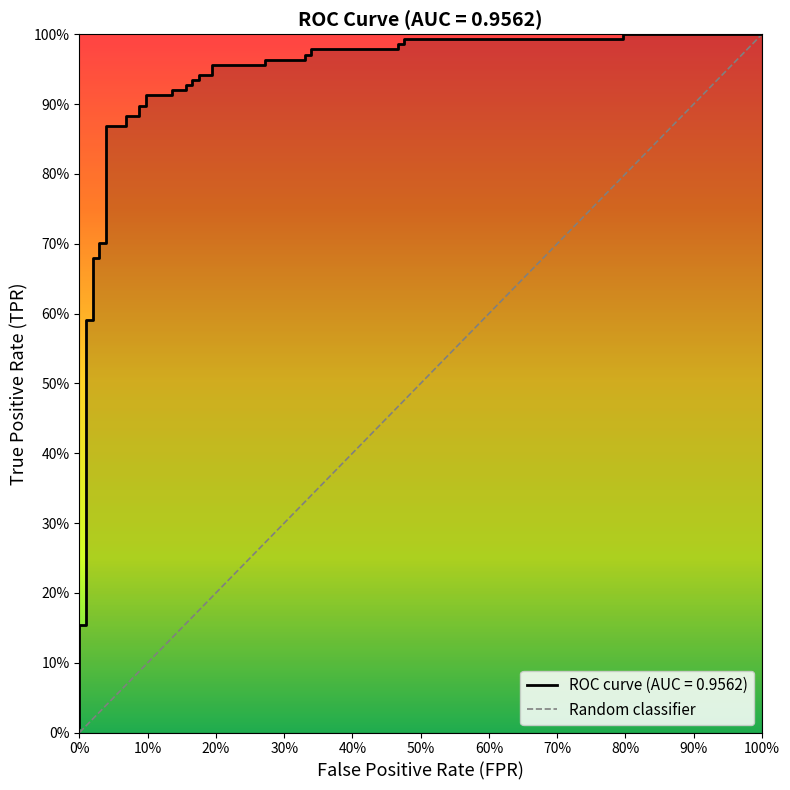

The chart shows a value of 0.6 at 24. True or false?

False